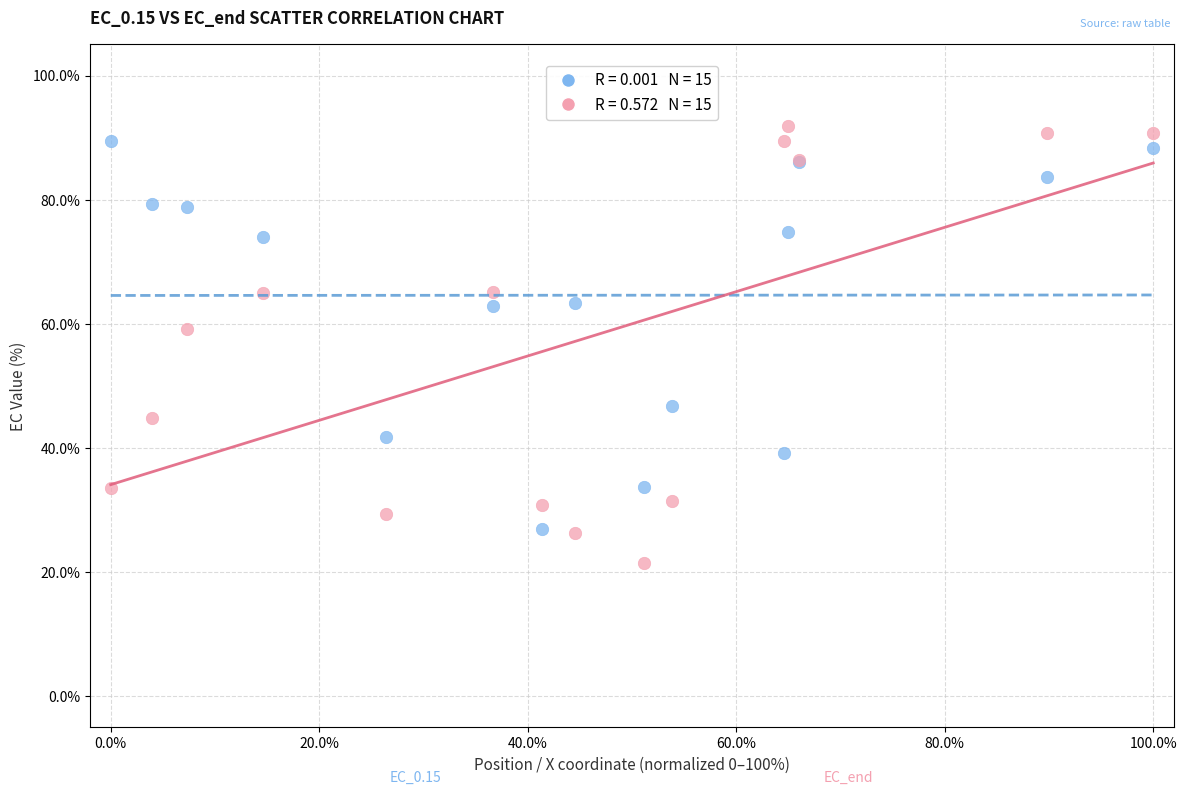

Across all series, what Y value is closest to 56?

59.2